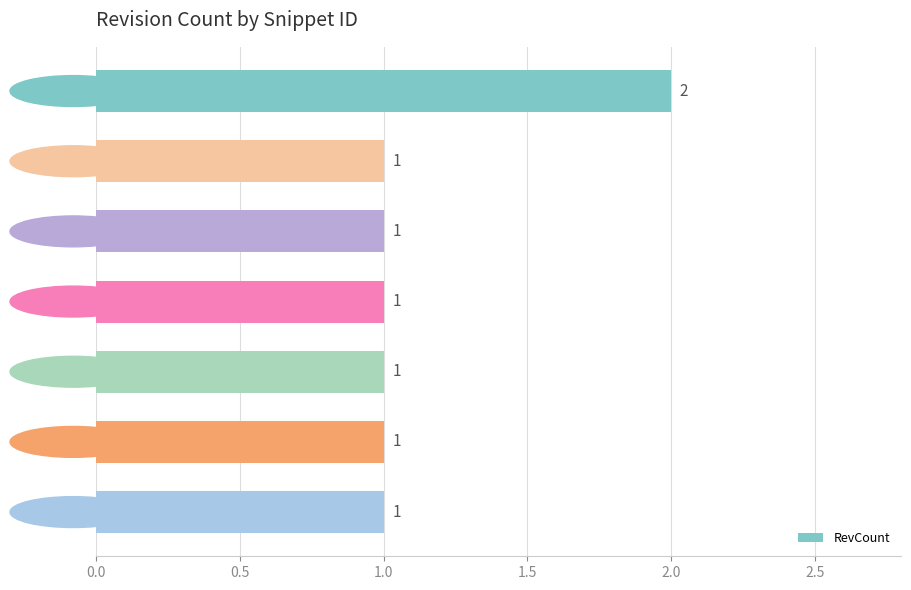

Does the chart contain any negative values?

No